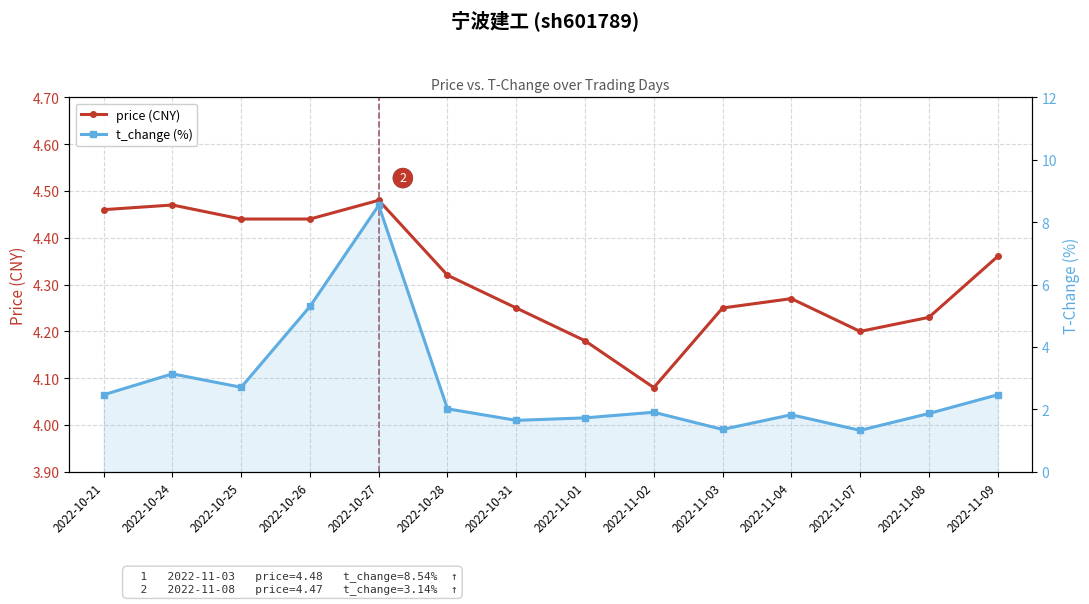

What is the highest value of the t_change (%) series?

8.5